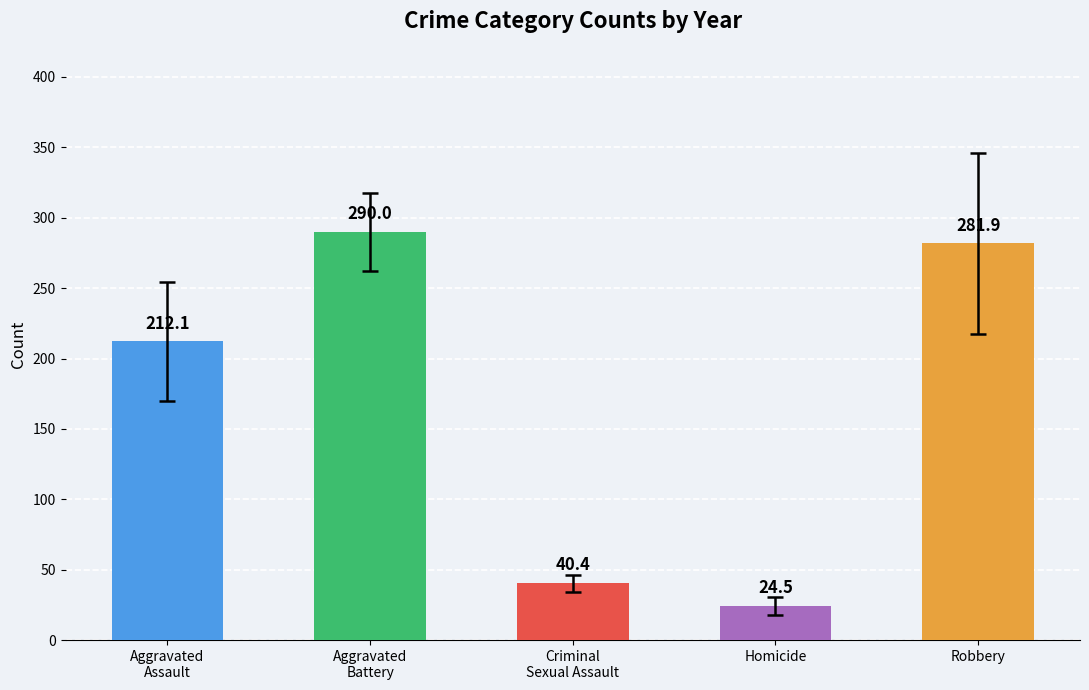

What is the difference between the second highest and minimum values?

257.4